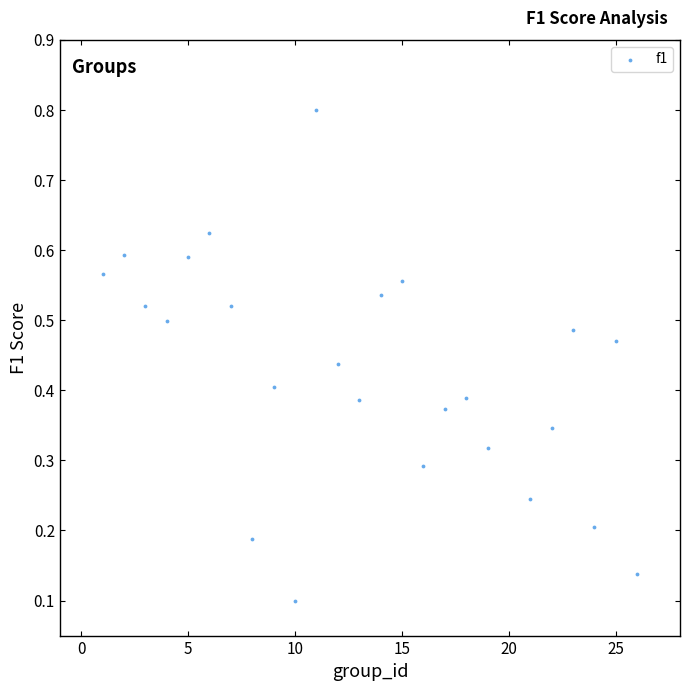

What is the range of X values (max minus min)?

25.0